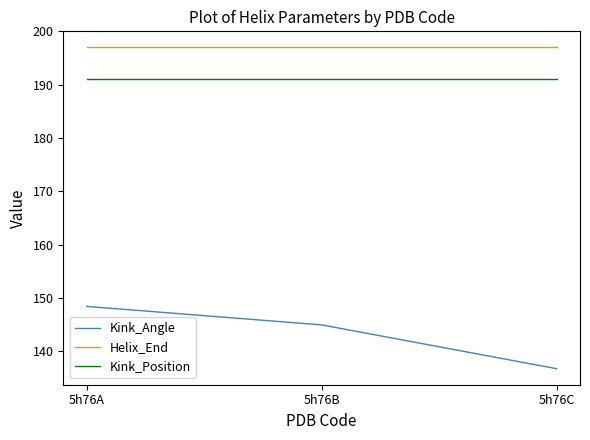

What is the difference between the highest and lowest values at 5h76C?

60.3